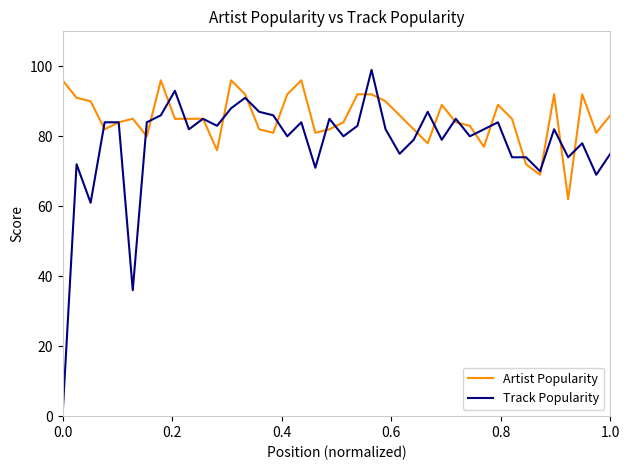

What is the average value of the Artist Popularity series?

85